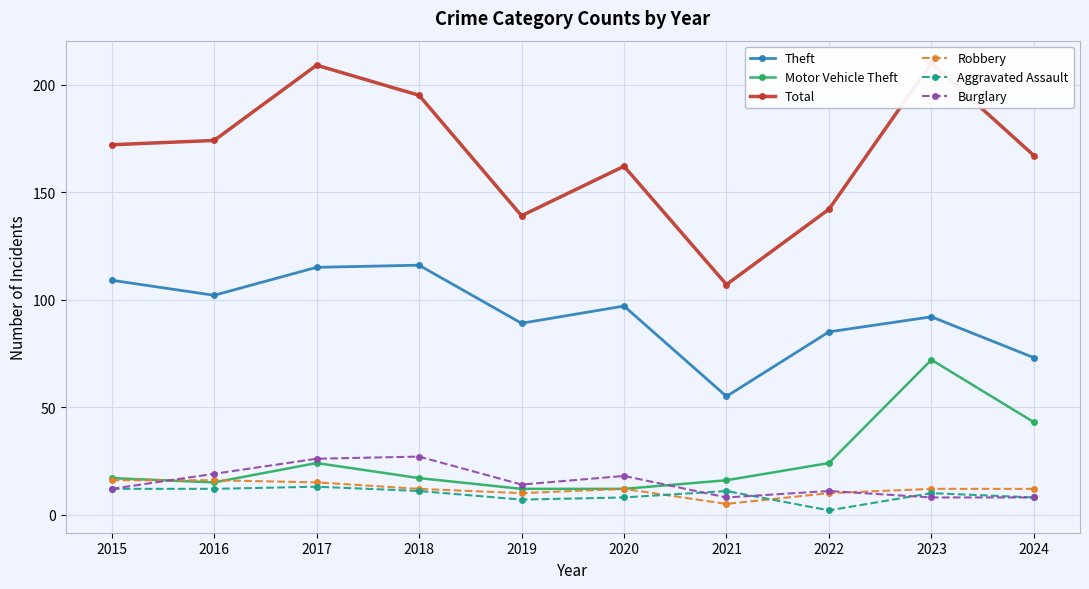

Rank the categories by Theft value from lowest to highest.

2021, 2024, 2022, 2019, 2023, 2020, 2016, 2015, 2017, 2018